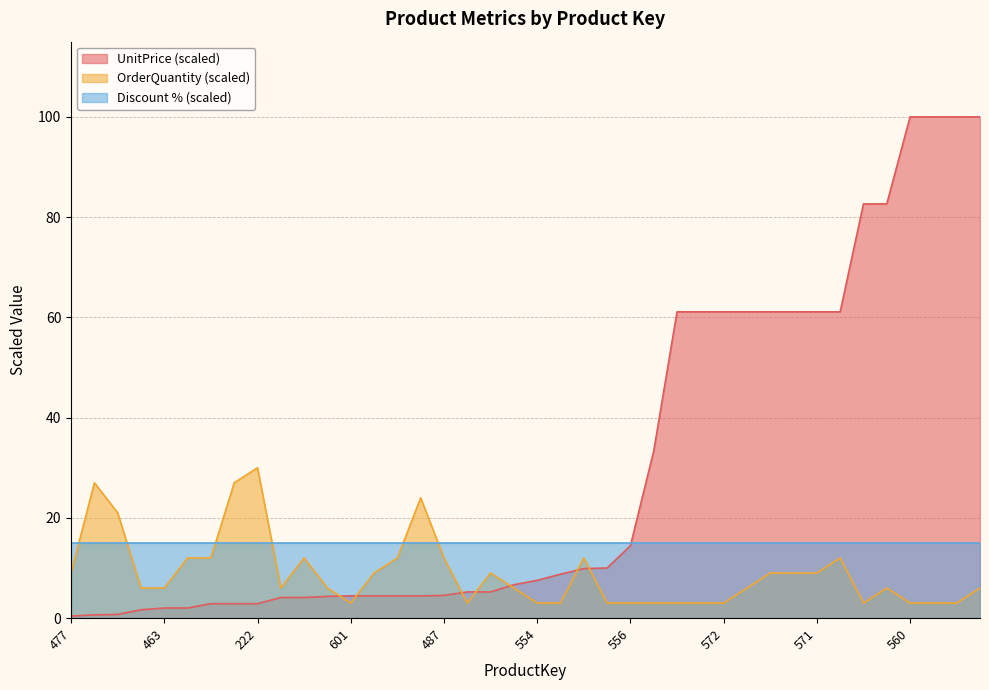

What is the label of the 12th point from the left?

523